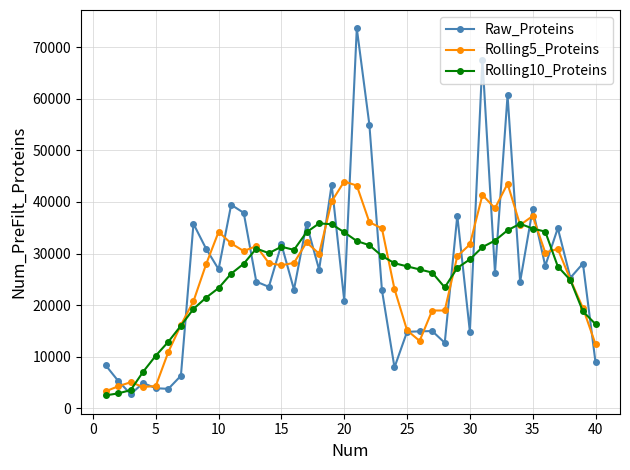

Rank the series by their maximum value, from lowest to highest.

Rolling10_Proteins, Rolling5_Proteins, Raw_Proteins